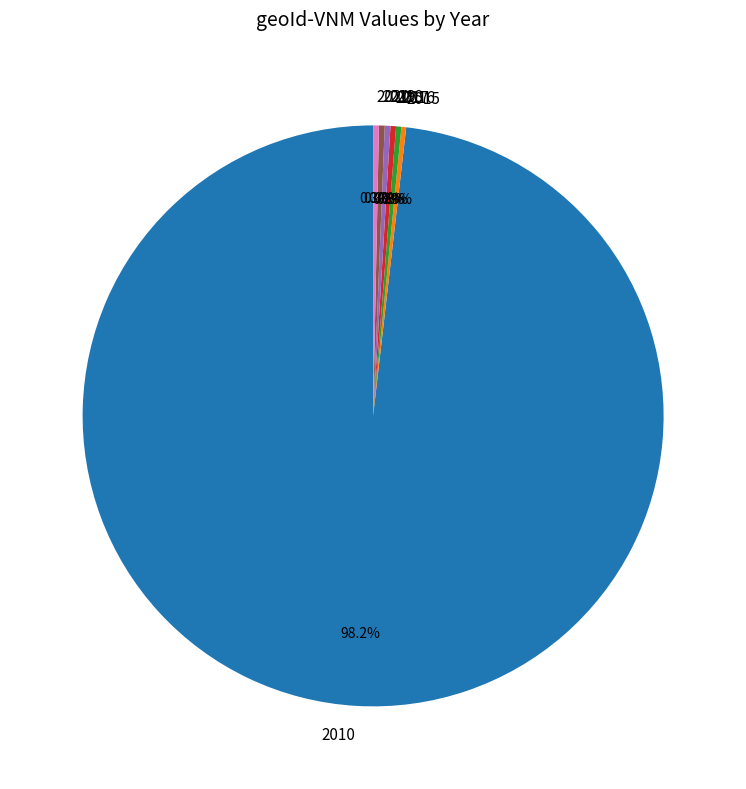

Which slice represents more than half of the pie?

2010